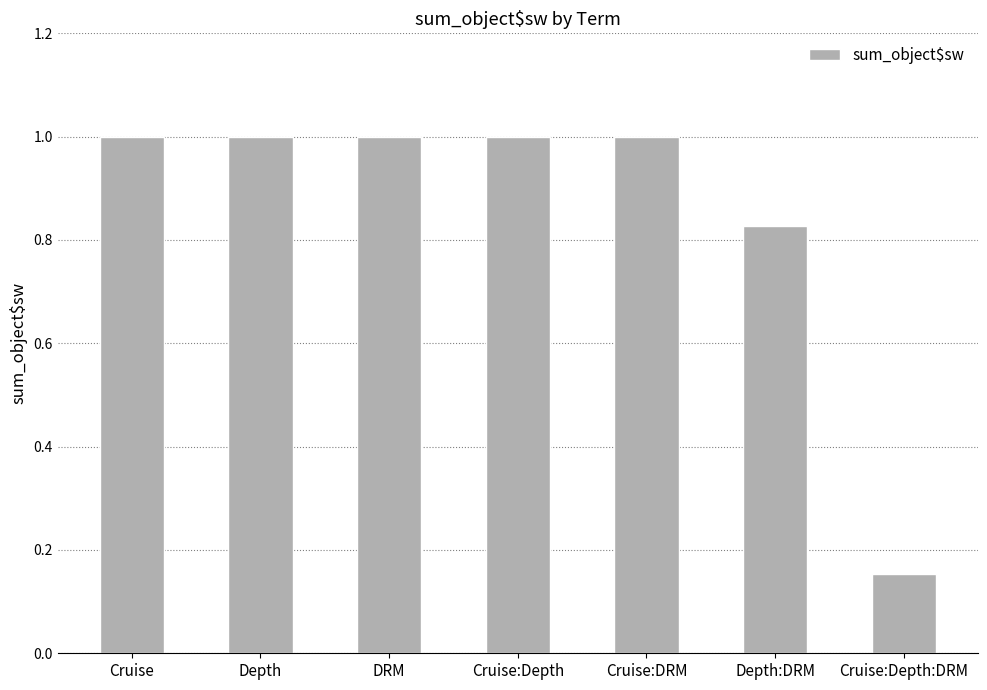

True or false: the data shows 1.0 at Cruise:Depth.

True